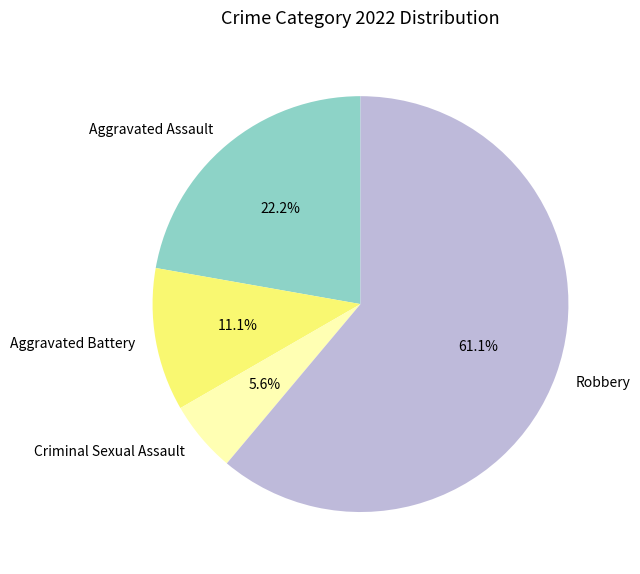

Which category has the smallest portion of the pie?

Criminal Sexual Assault